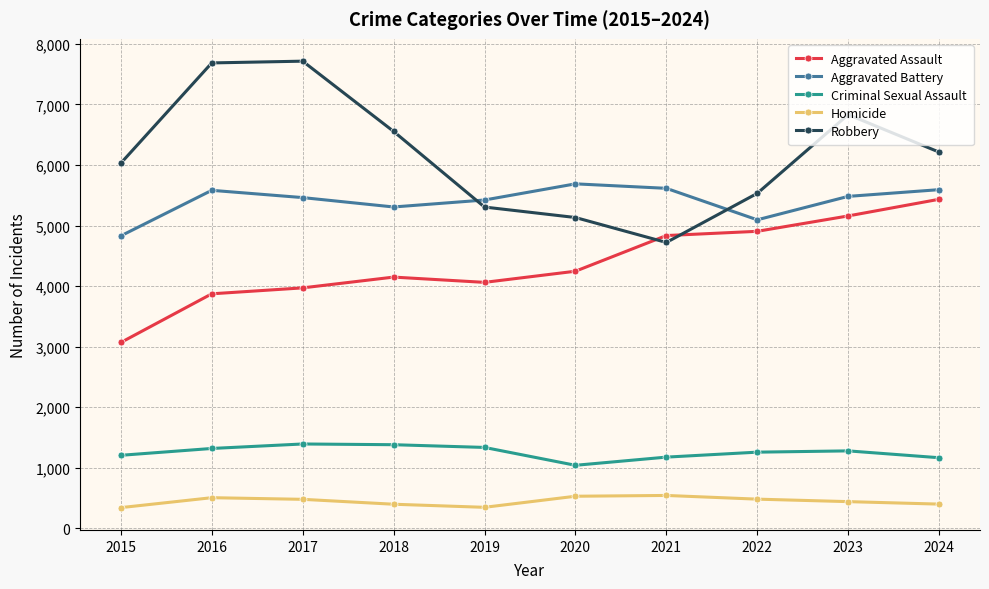

What is the minimum value shown in the chart?

342